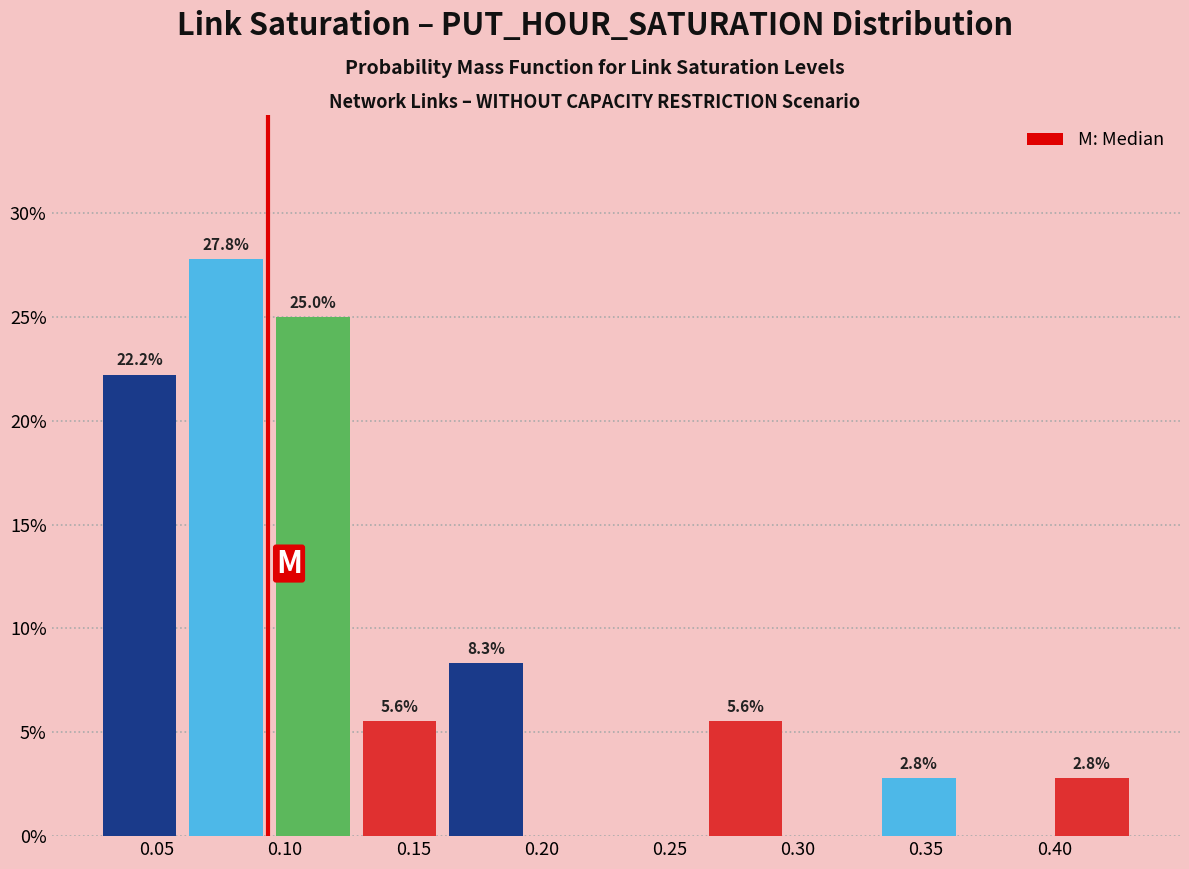

Over which range of the x-axis is the bar tallest?

0.060 to 0.095